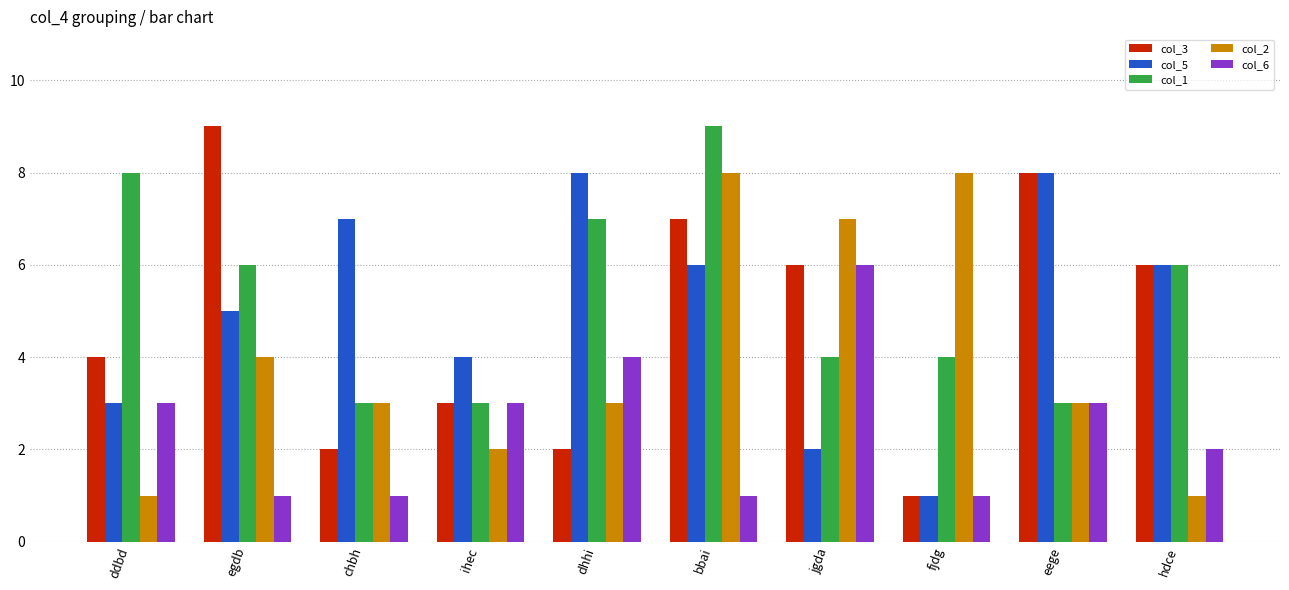

What is the minimum value shown in the chart?

1